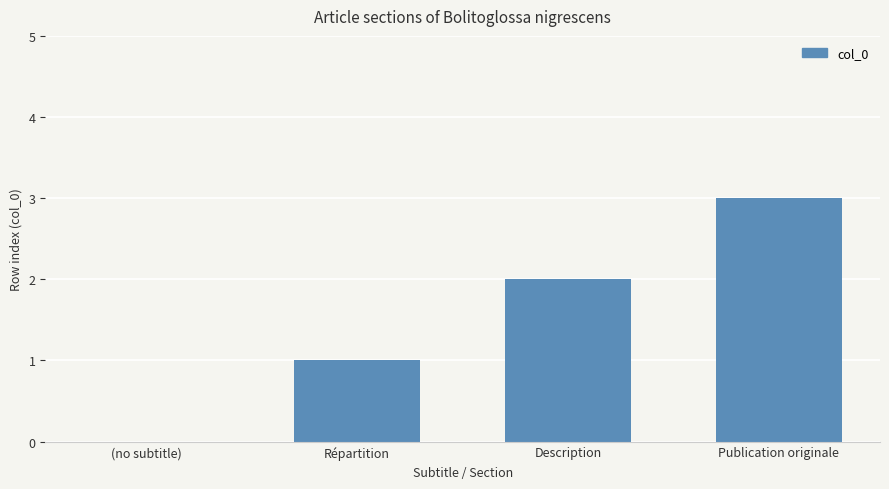

Reading right to left, list all the values displayed in this chart.

3	2	1	0